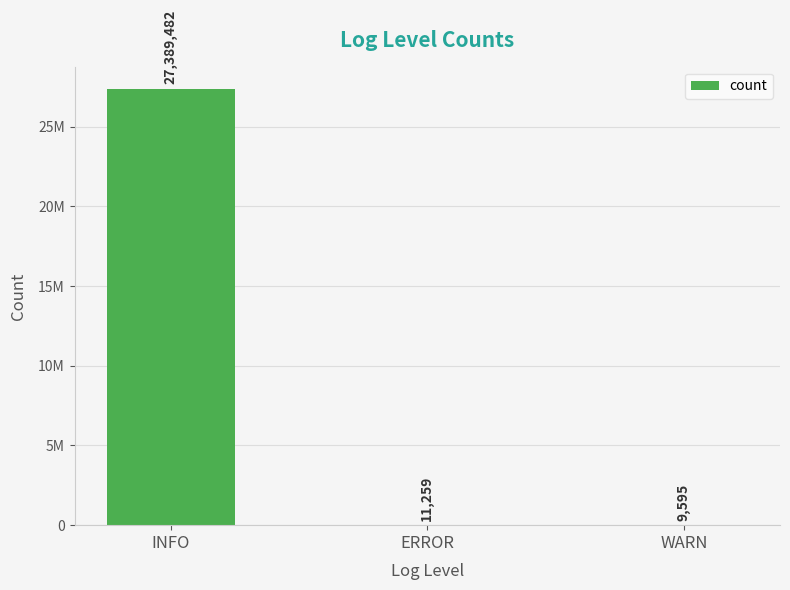

How many data points does each series have?

3